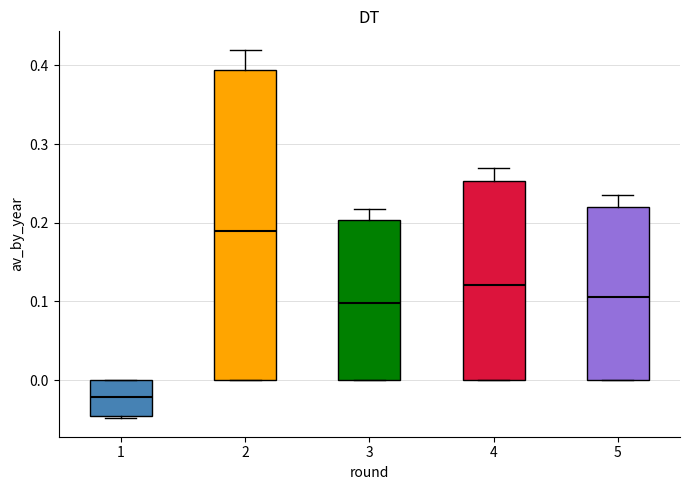

Where is the upper edge of the box at x = 3 on the y-axis? The values are not printed on the chart, so give them approximately, as read against the axis.

0.20